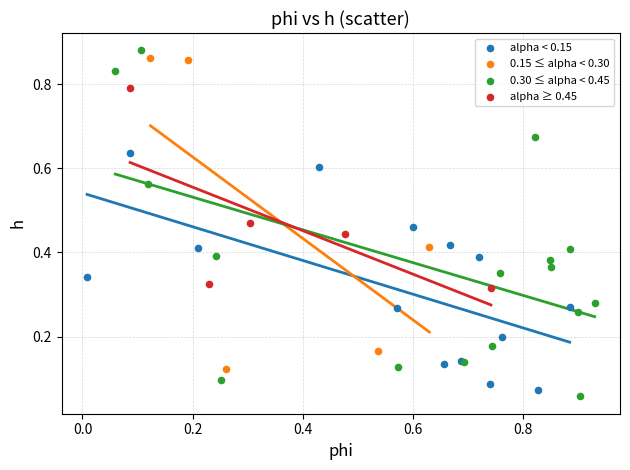

Which series has the largest Y range (max minus min)?

0.30 ≤ alpha < 0.45